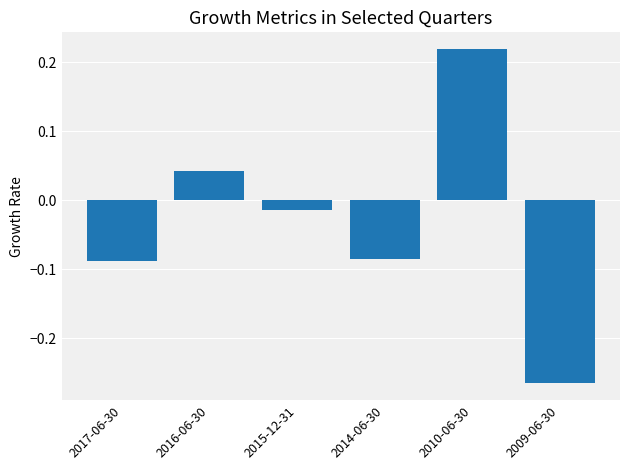

How many data points are above 0?

2